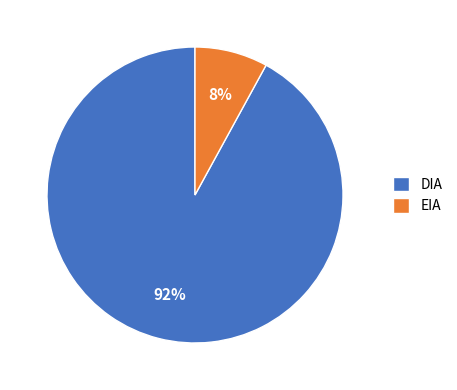

Do DIA and EIA together represent more than half of the pie?

Yes